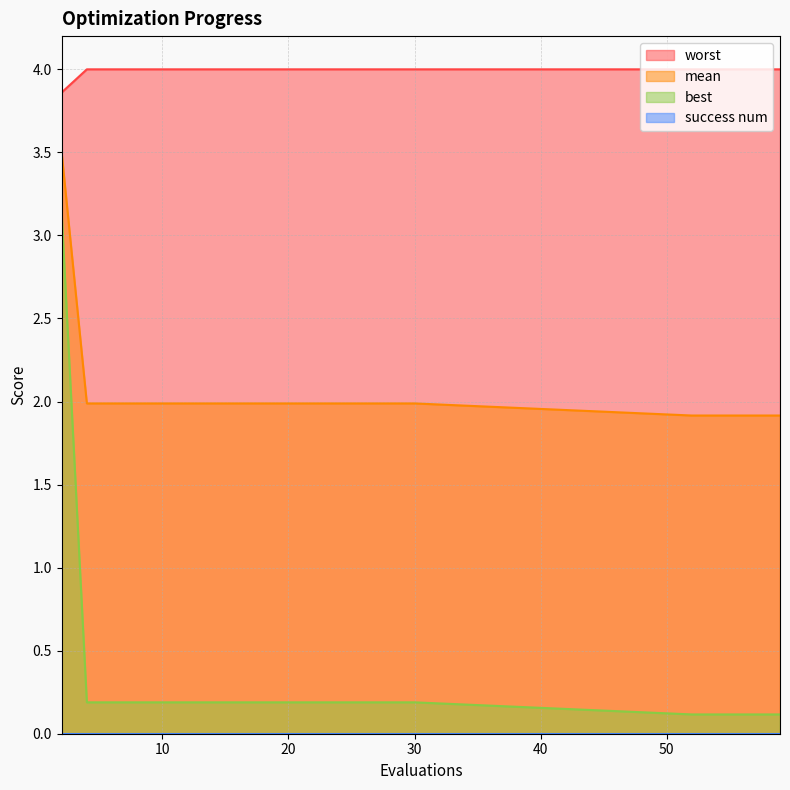

List the labels in order of mean value, smallest first.

52, 54, 55, 57, 59, 4, 6, 8, 10, 12, 14, 16, 18, 20, 22, 24, 26, 28, 30, 2